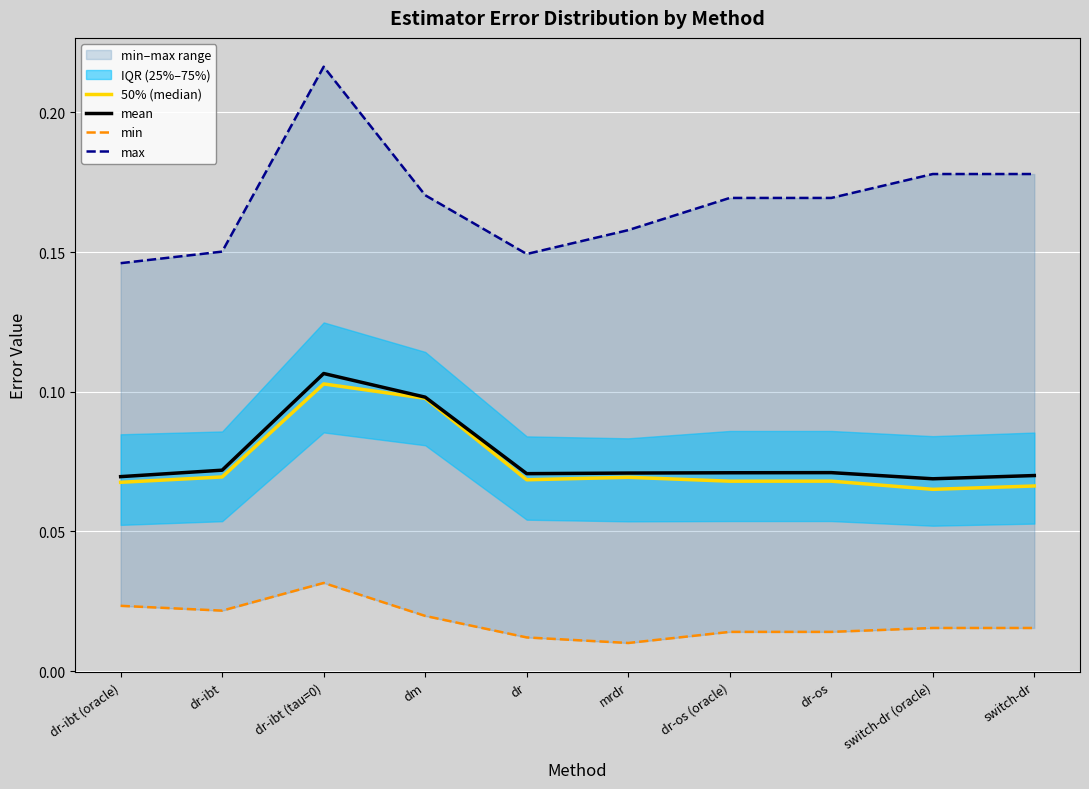

True or false: mean and 50% (median) intersect in this chart.

False